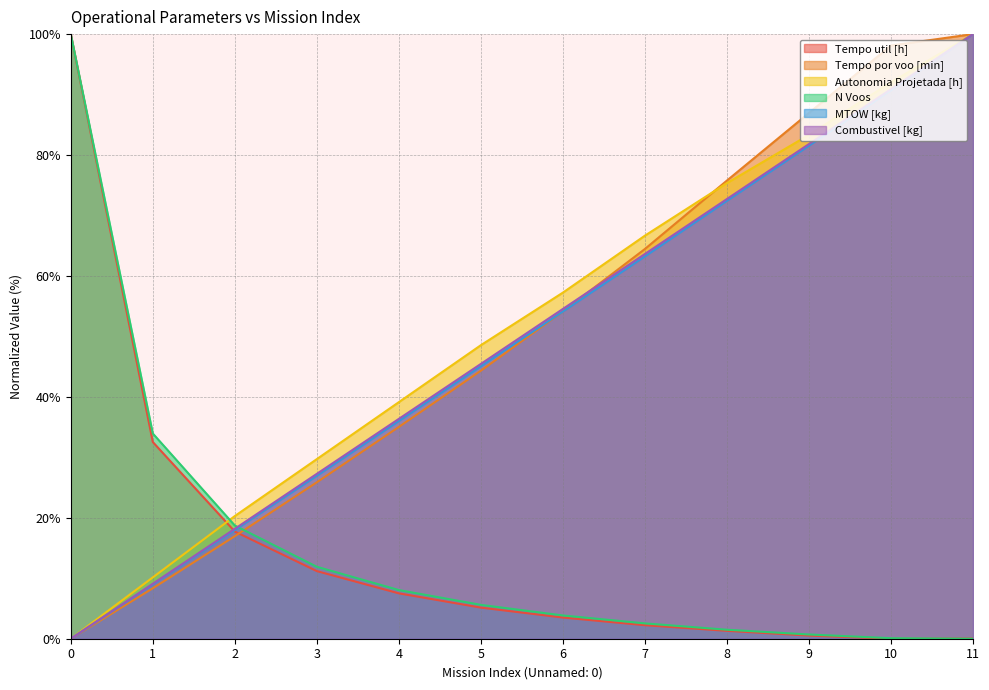

Which series has the largest total across all categories?

Autonomia Projetada [h]